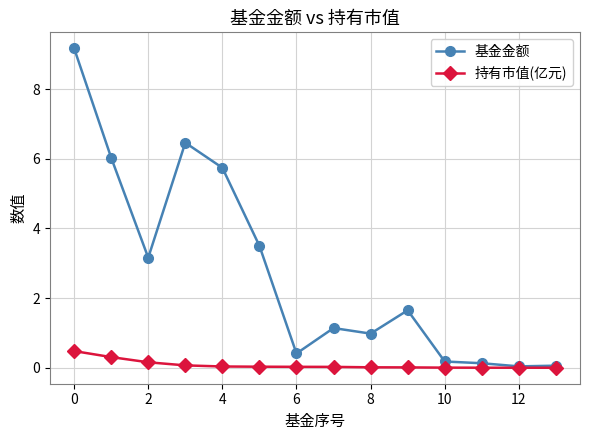

At how many categories does at least one series exceed 2?

6